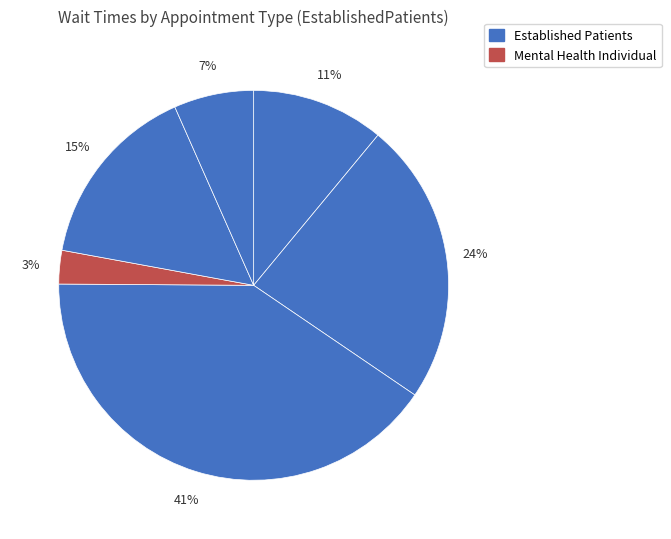

To the nearest percent, what is the difference between the largest and smallest slice percentages?

38%